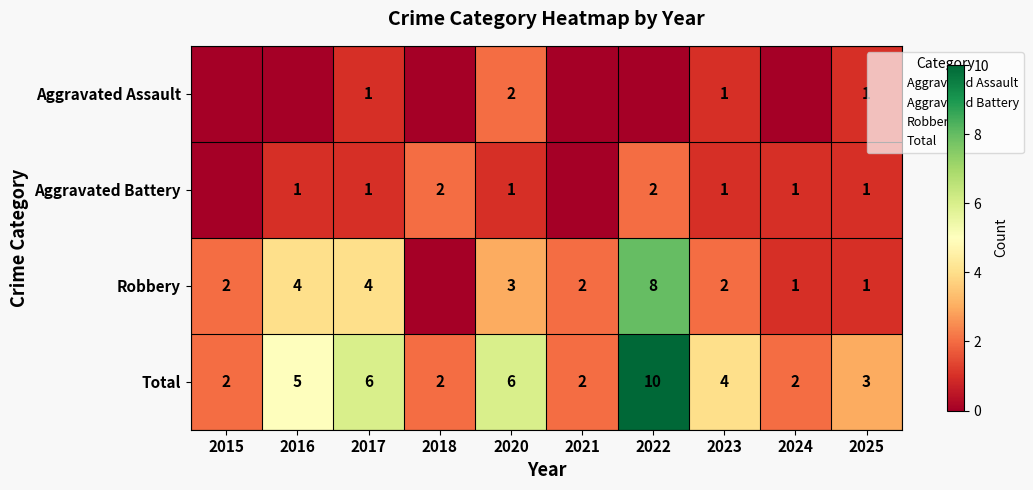

Count the number of categories in the chart.

10